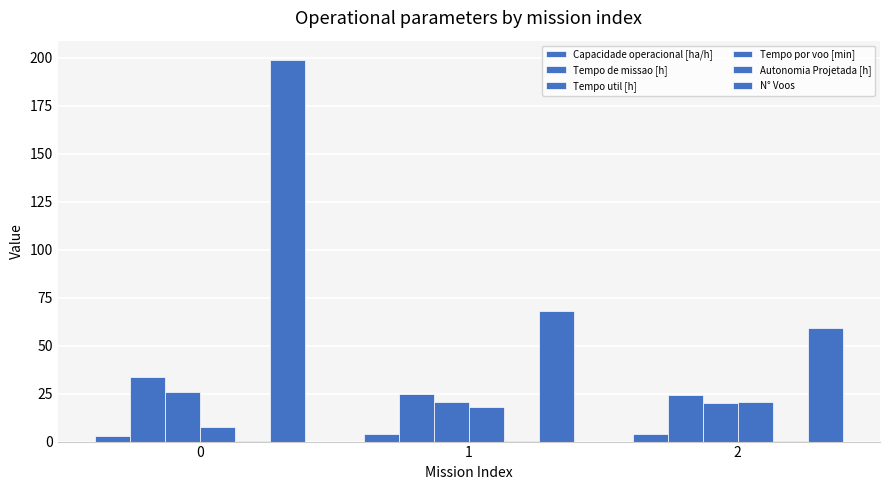

Is it true that Tempo por voo [min] equals 11.8 at 0?

False